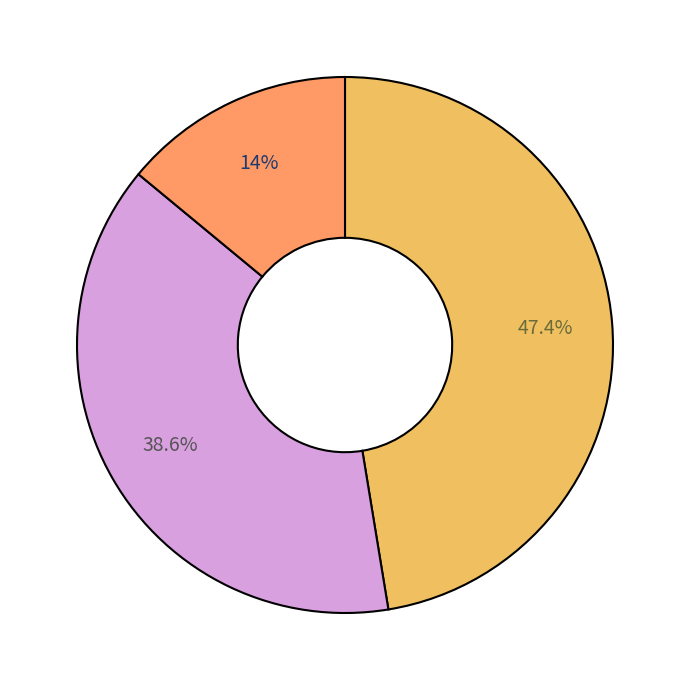

Is there a majority slice in this chart?

No